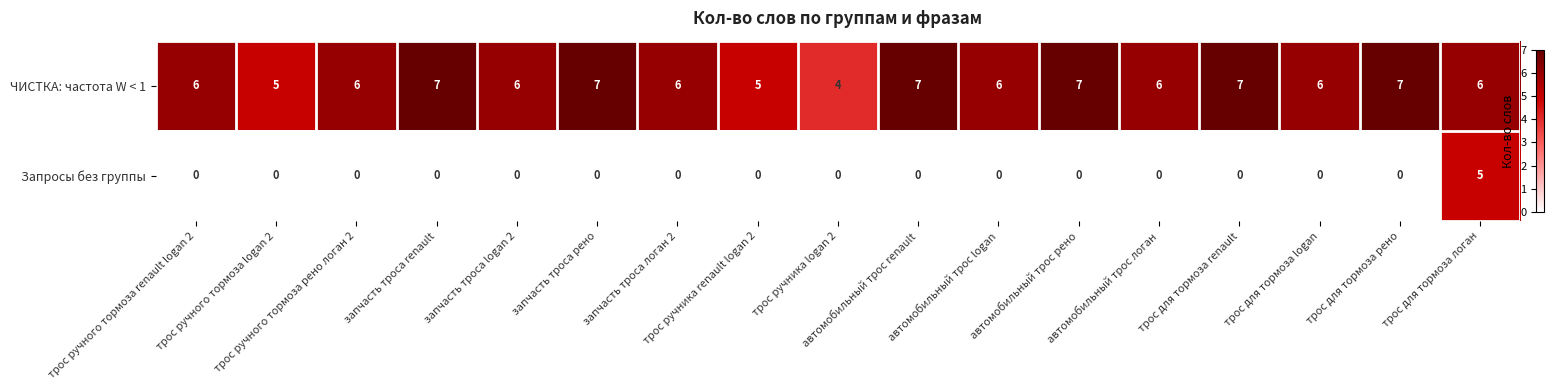

Which series has the largest range (max minus min)?

Запросы без группы